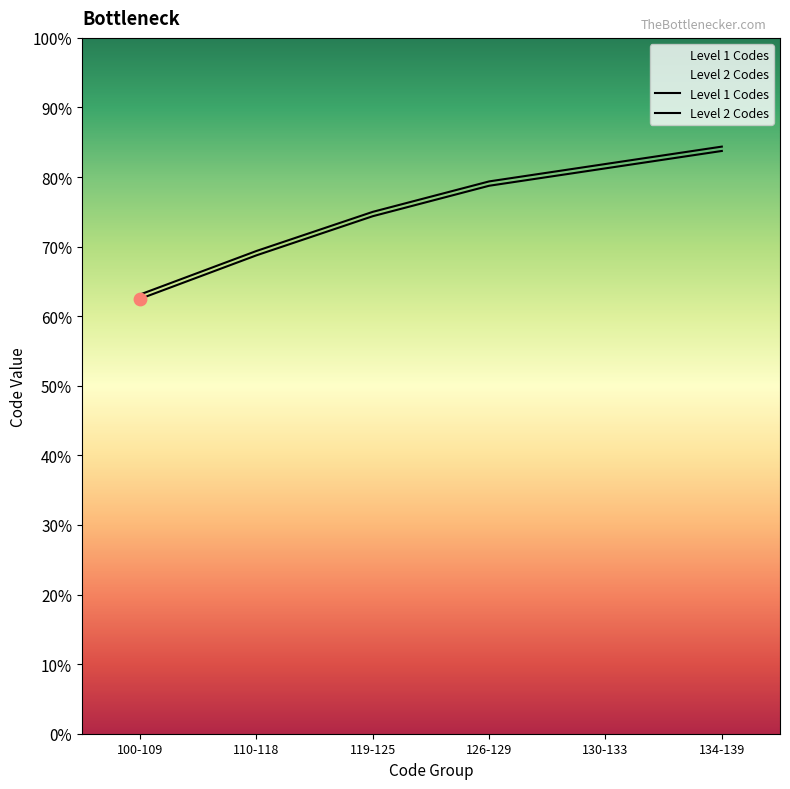

Which series has the widest spread of Y values?

Level 1 Codes